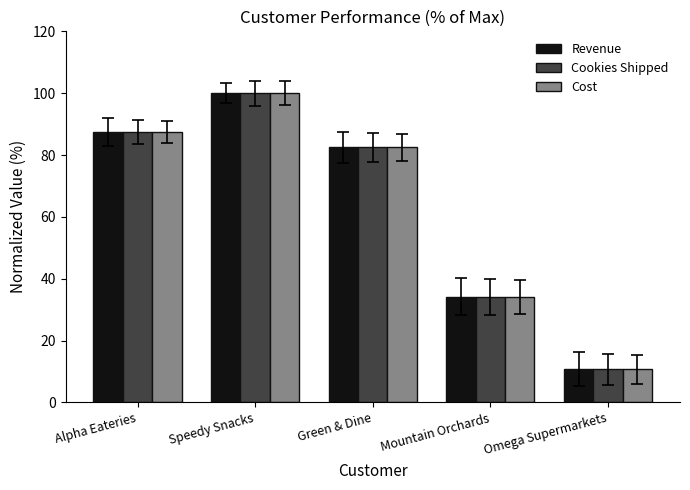

What is the sum of all Revenue values?

314.7